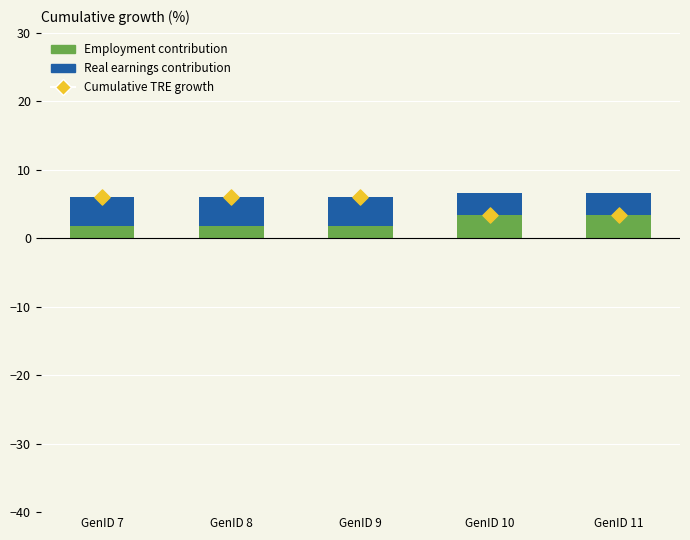

At which category is the sum across all series the highest?

GenID 7